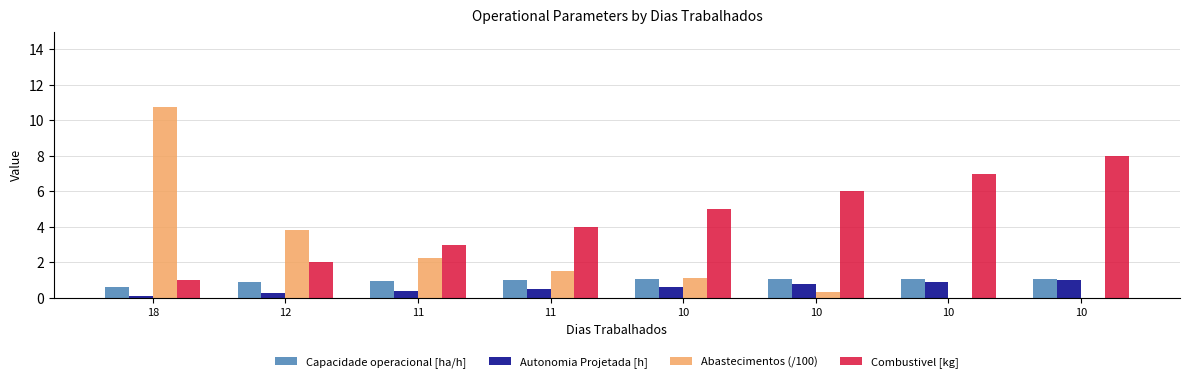

At 10, list the series in order from smallest to largest.

Autonomia Projetada [h], Capacidade operacional [ha/h], Abastecimentos (/100), Combustivel [kg]